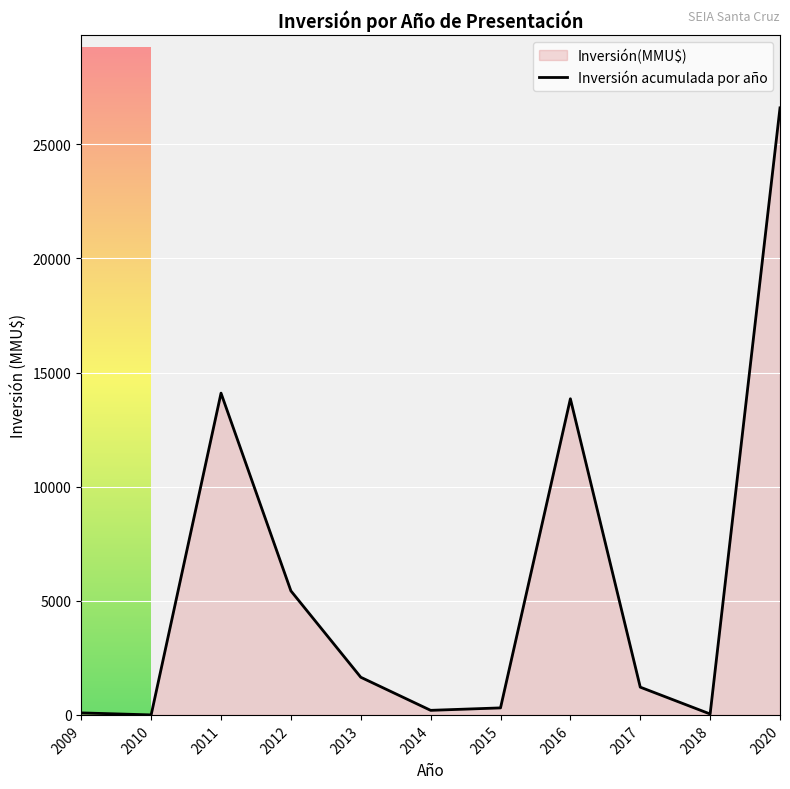

Between 2012 and 2013, which is larger?

2012